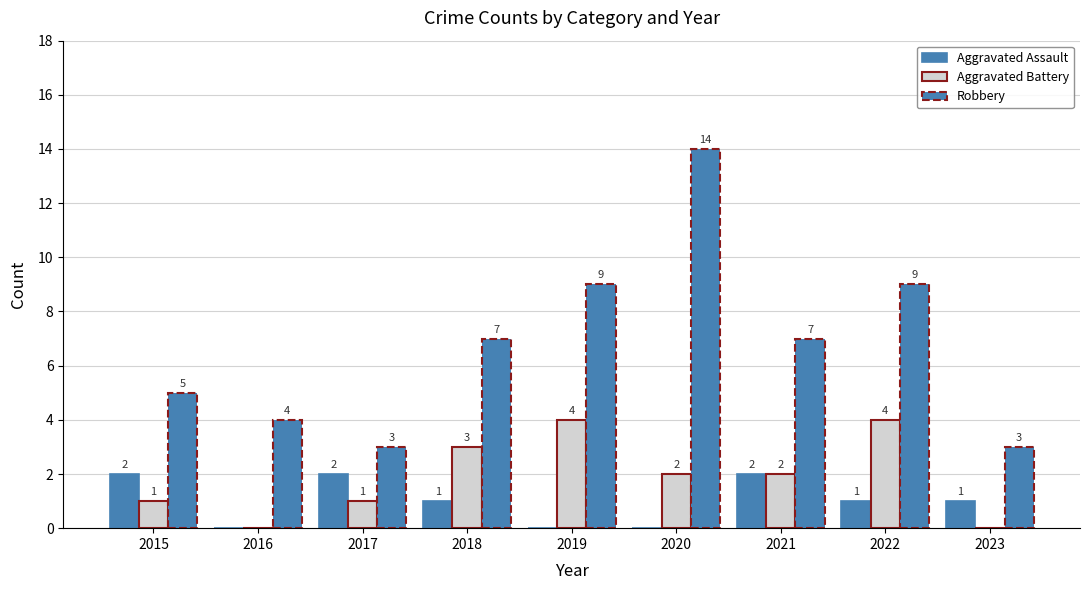

How many series are shown in this chart?

3